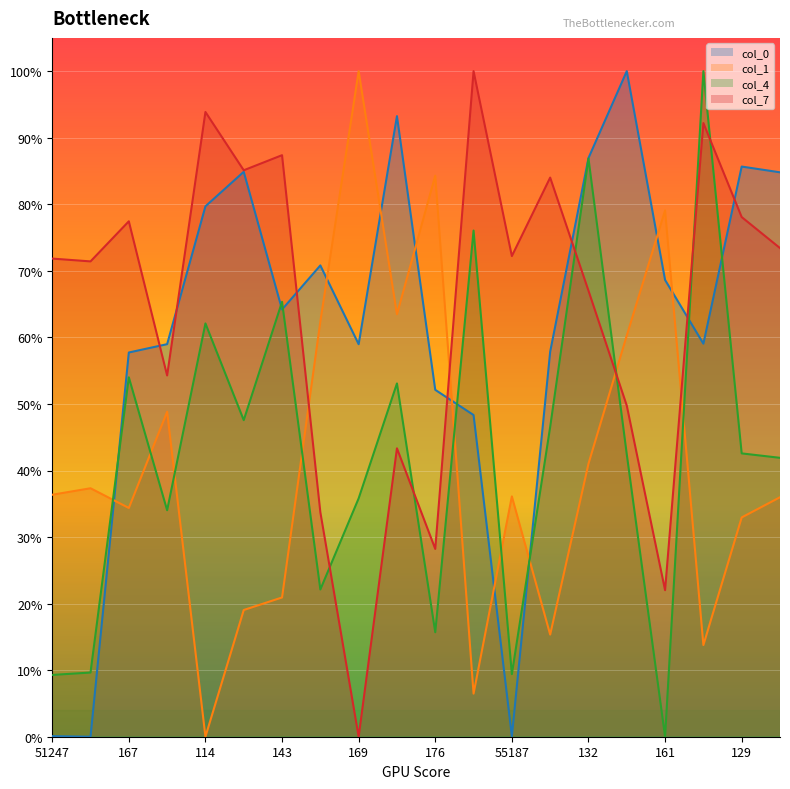

In col_4, how many points are higher than both neighbors (excluding endpoints)?

7